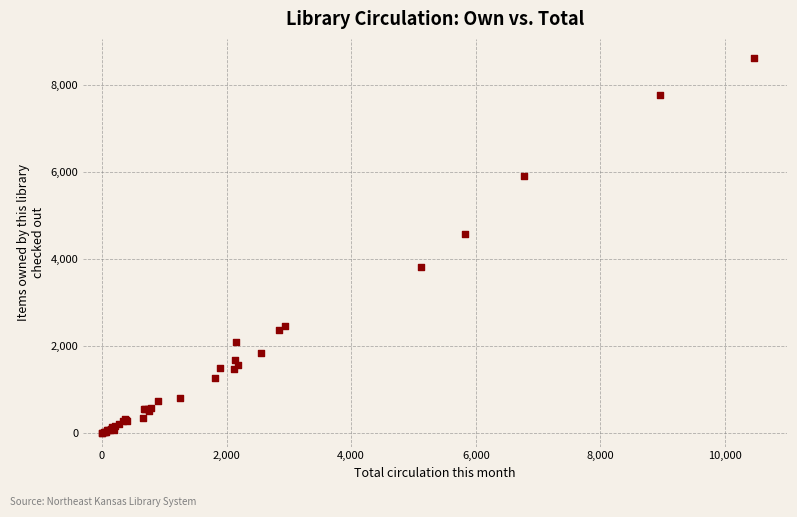

What Y value in the scatter plot is closest to 4316?

4590